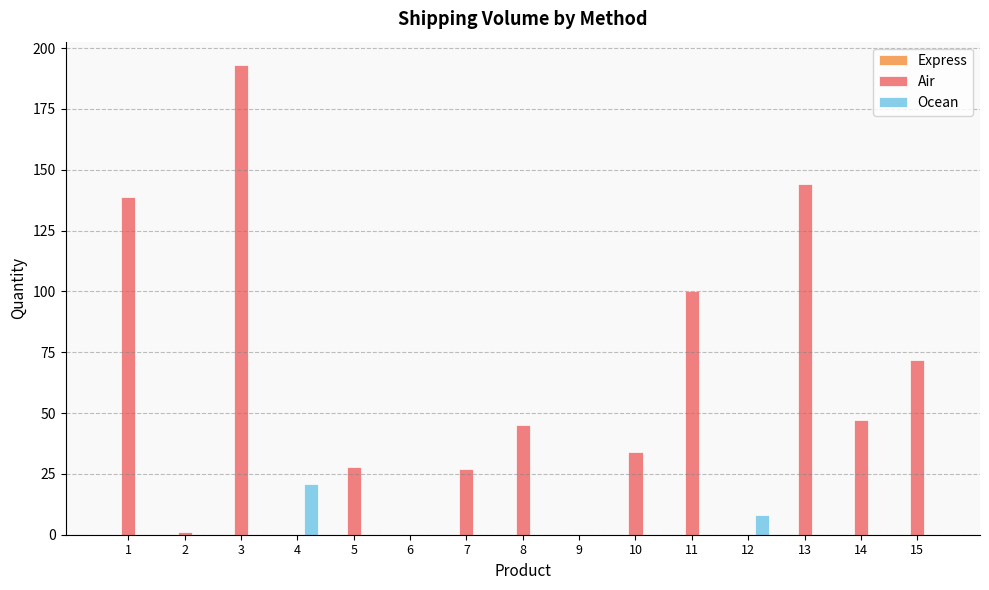

Are the bars horizontal?

No